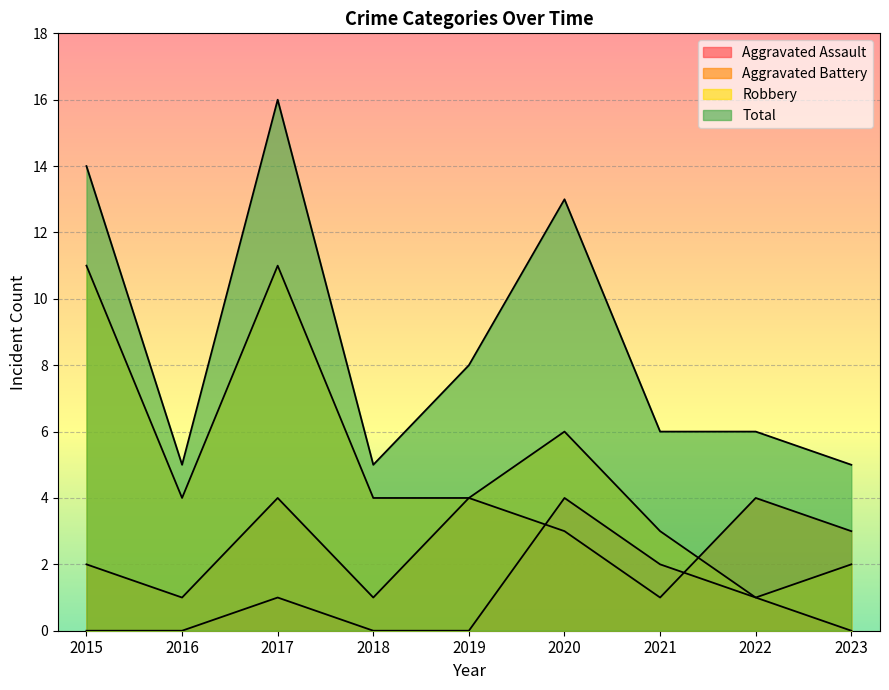

What is the minimum value for Total?

5